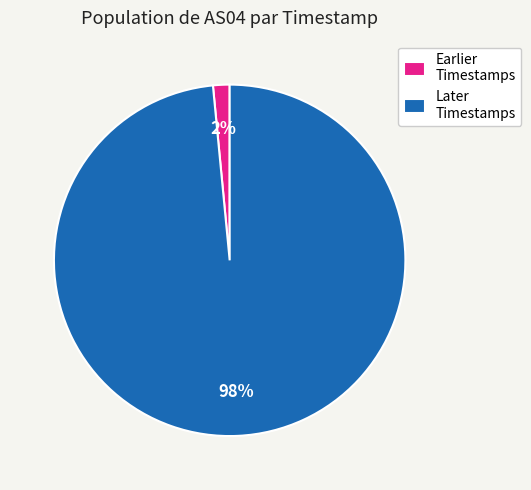

Is there a majority slice in this chart?

Yes